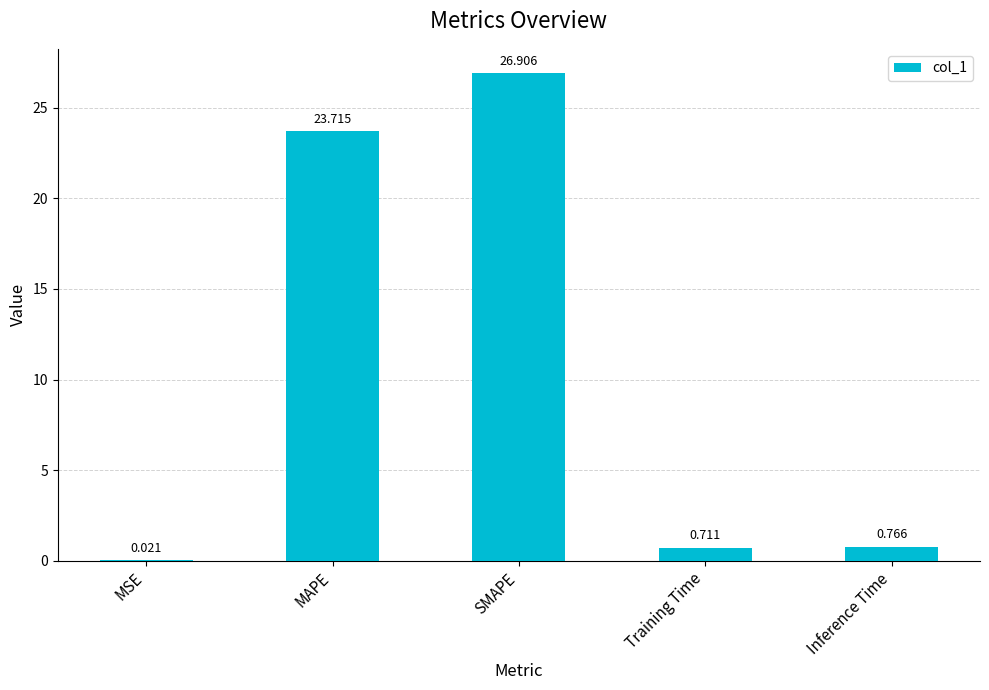

Count the number of data series in this chart.

1